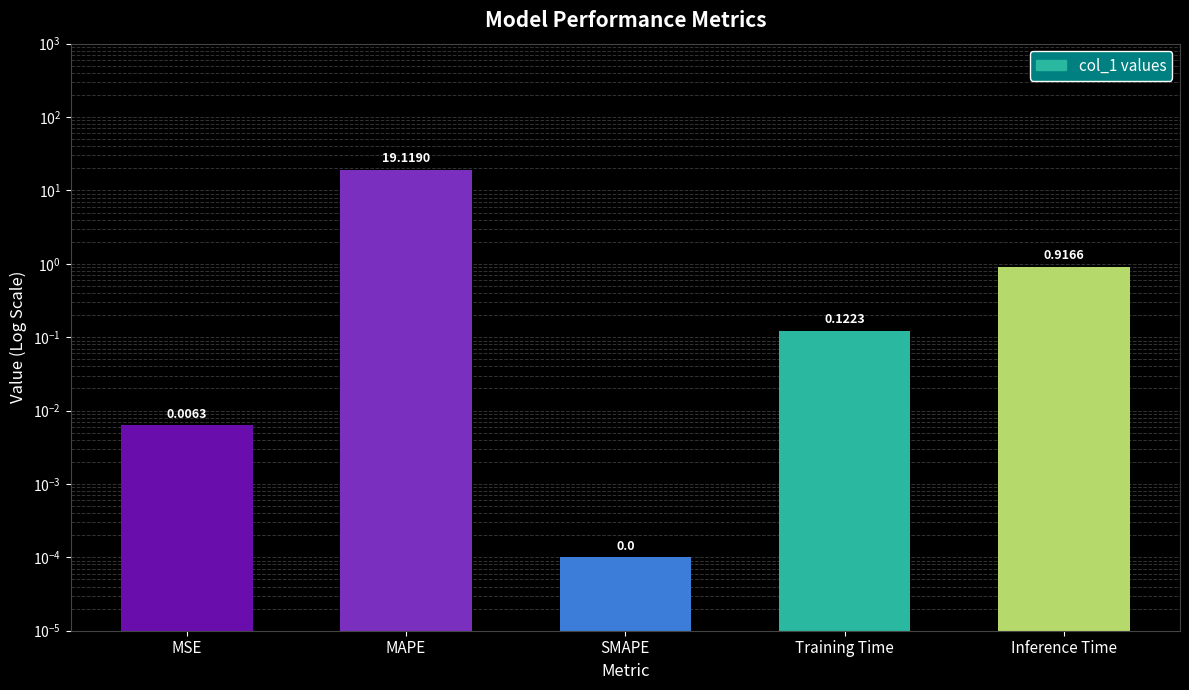

Are the bars grouped side by side (vs. stacked)?

No